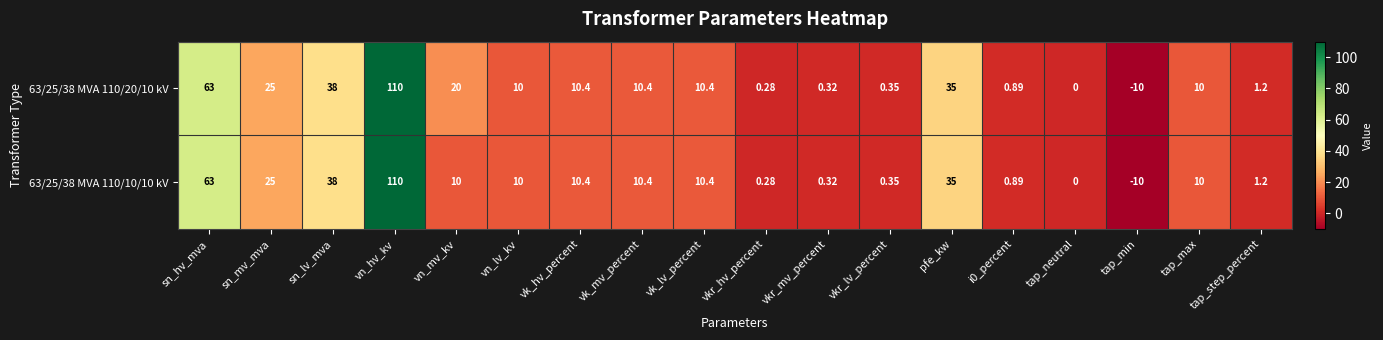

Is the value of 63/25/38 MVA 110/10/10 kV at tap_neutral greater than the value of 63/25/38 MVA 110/20/10 kV at tap_max?

No